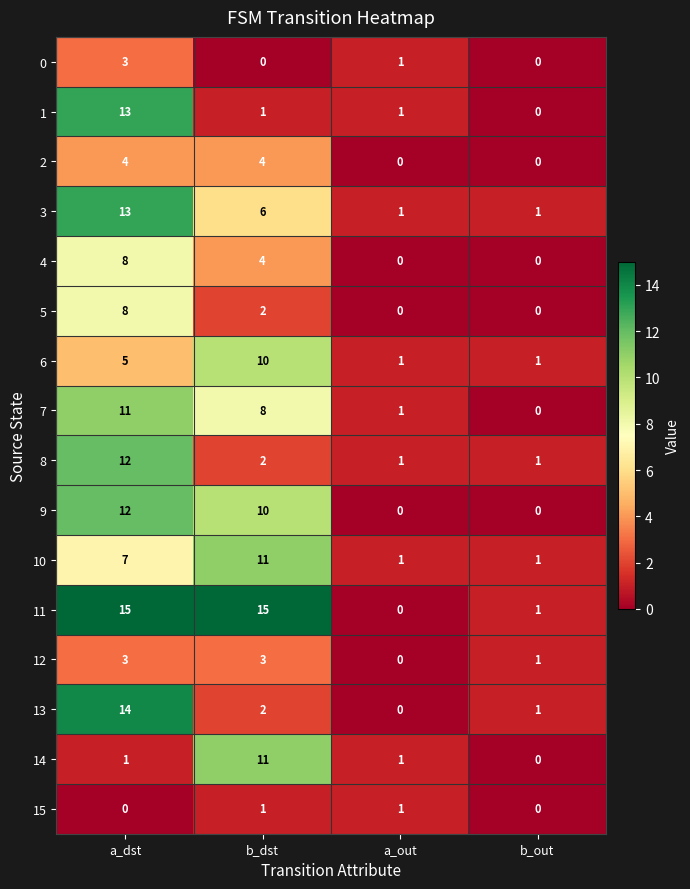

What is the difference between the highest and lowest values at a_out?

1